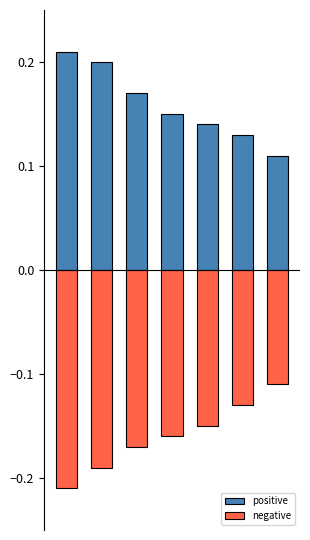

What is the average value of the positive series?

0.2